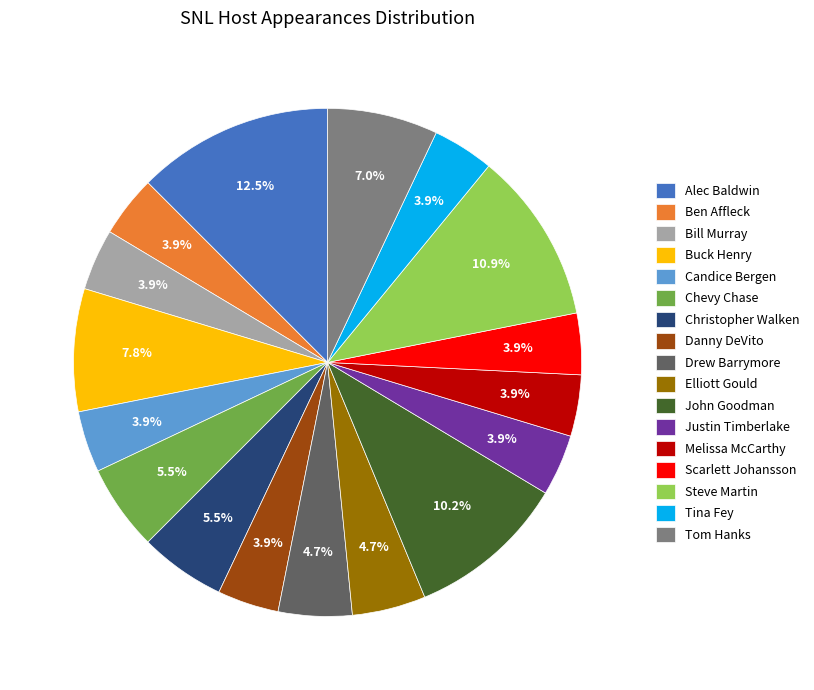

Between Ben Affleck and Buck Henry, which is larger?

Buck Henry